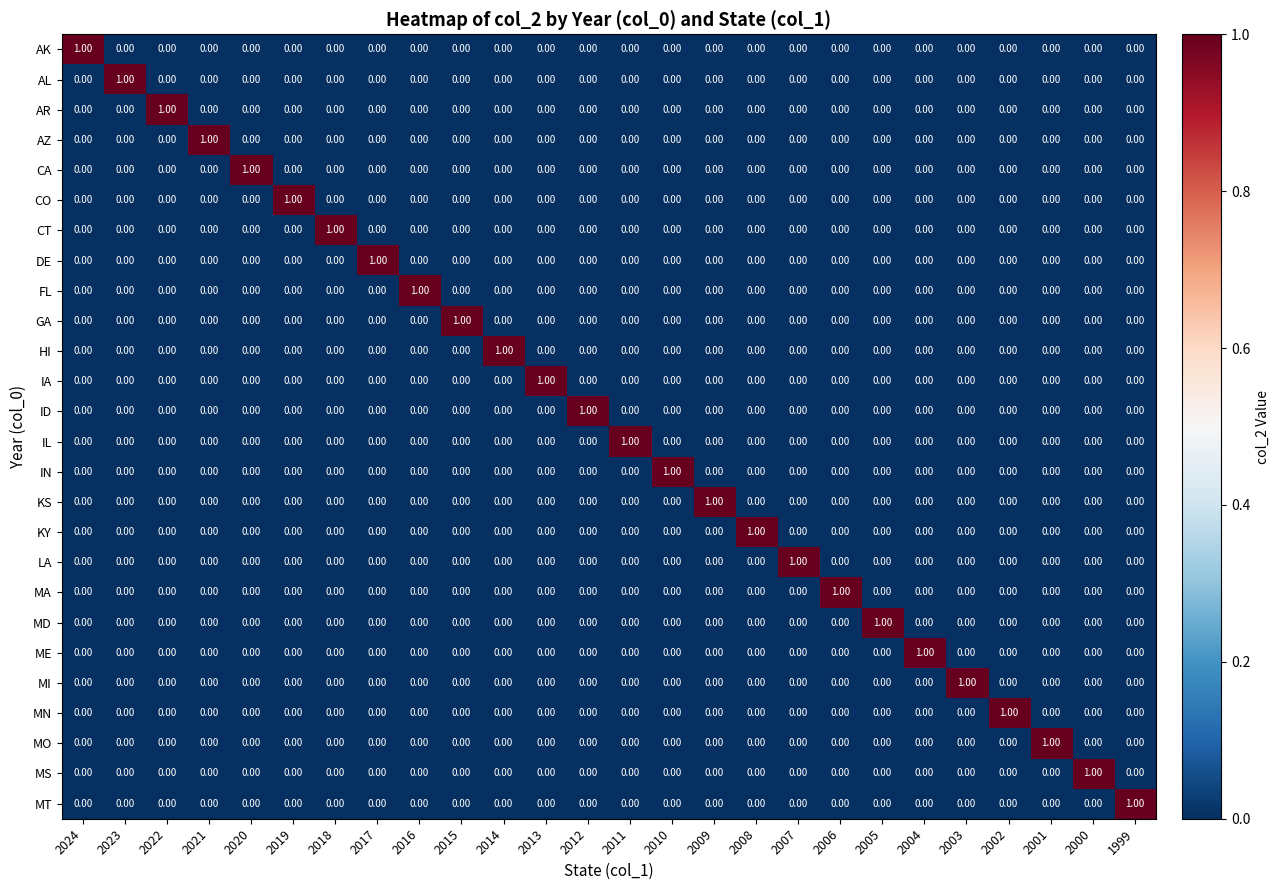

At 2011, list the series in order from smallest to largest.

AK, AL, AR, AZ, CA, CO, CT, DE, FL, GA, HI, IA, ID, IN, KS, KY, LA, MA, MD, ME, MI, MN, MO, MS, MT, IL